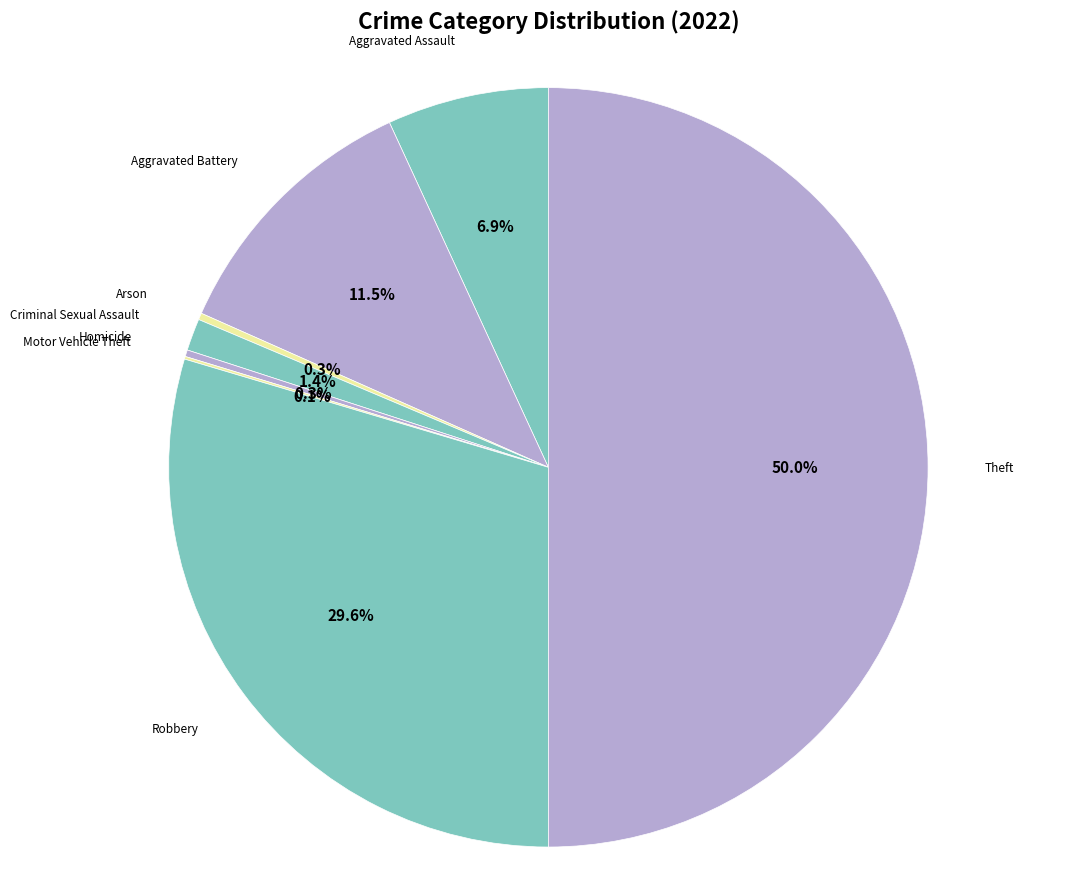

What portion of the pie excludes Arson?

99.7%